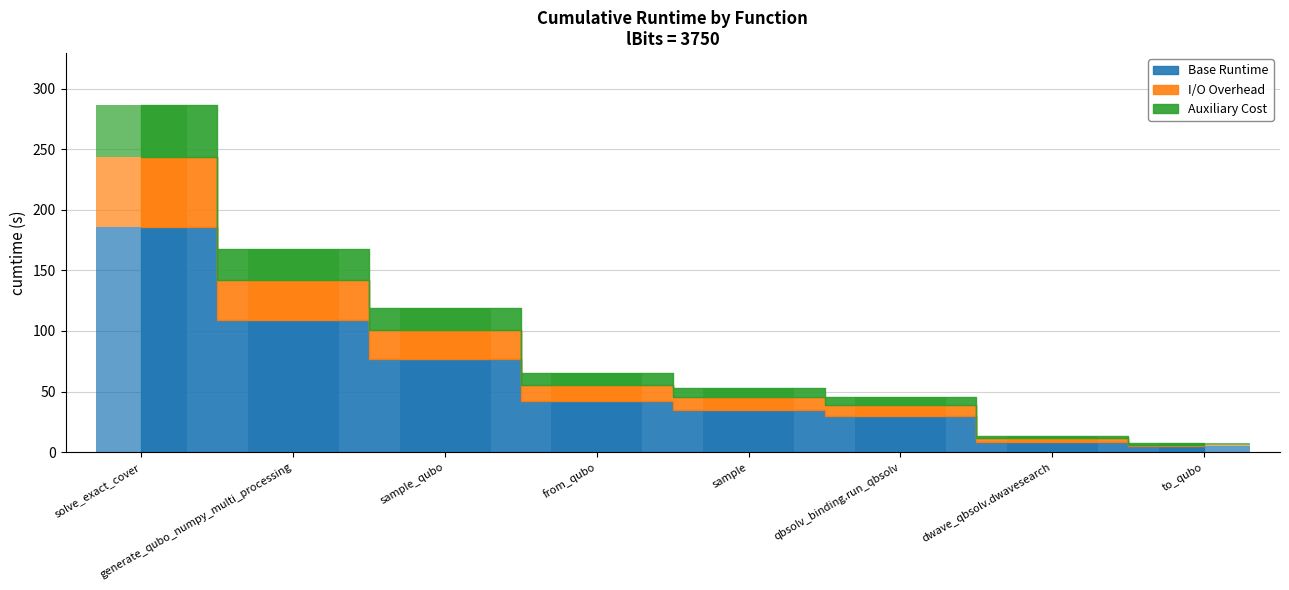

At which label does the data first exceed 42?

solve_exact_cover